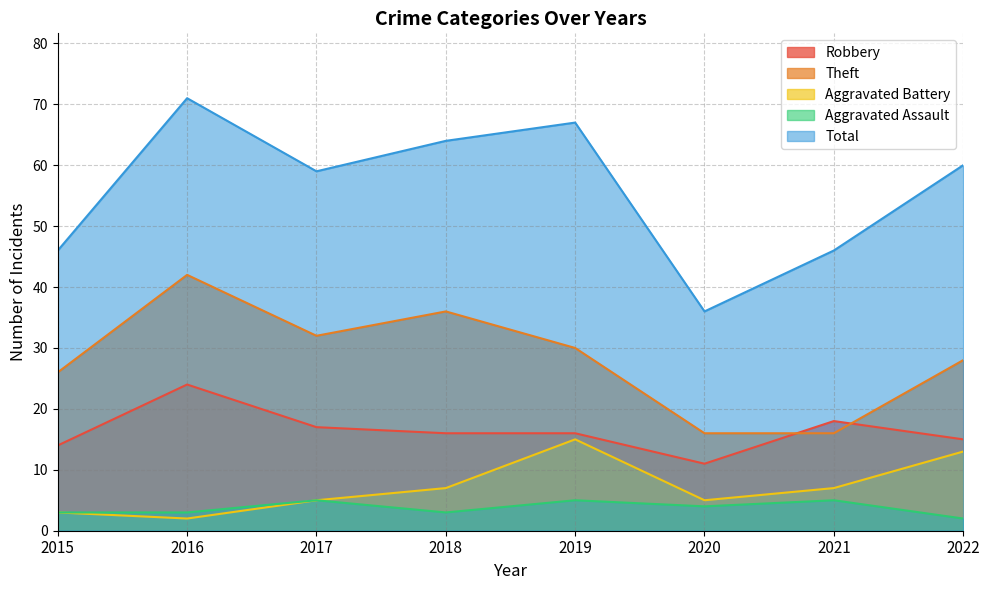

What is the value of the Theft point at the 3rd from the left?

32